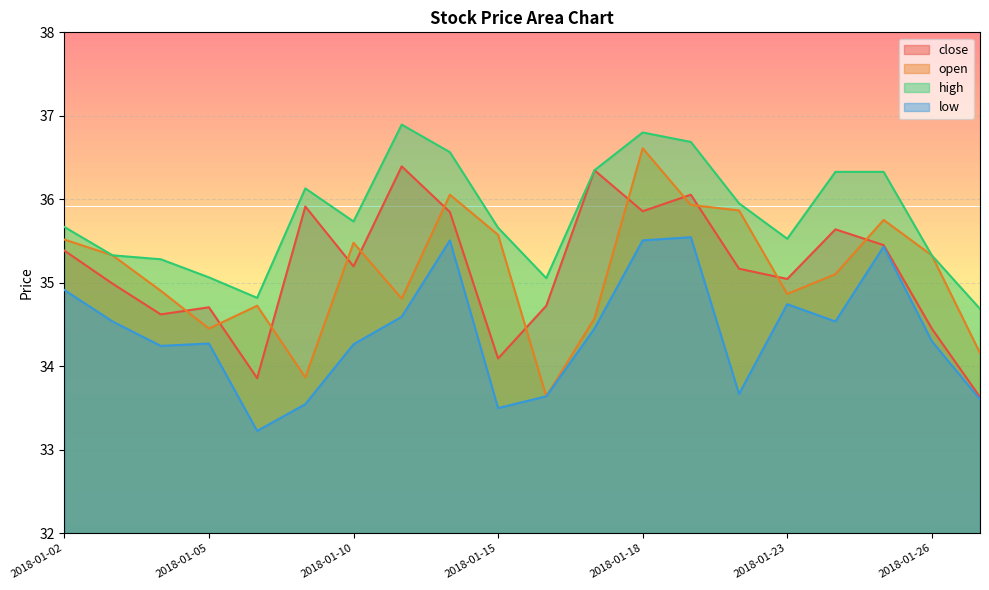

True or false: high has a value of 47.7 at 2018-01-03.

False